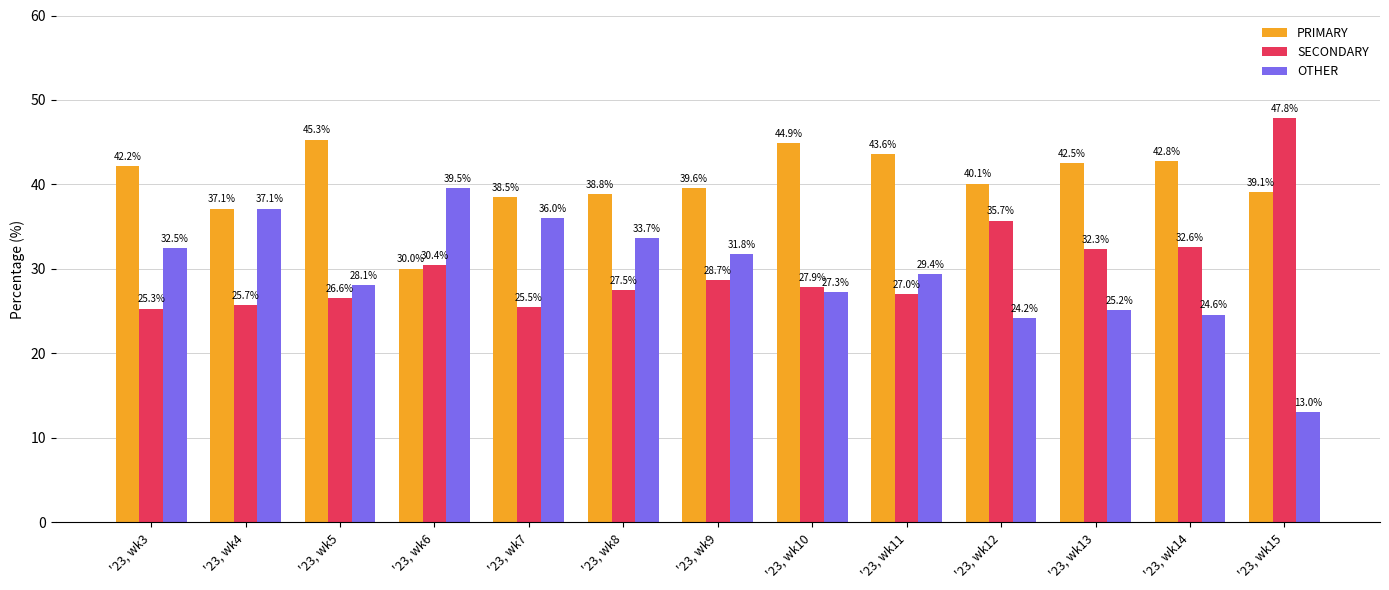

Between '23, wk3 and '23, wk15, which series saw the biggest shift?

SECONDARY